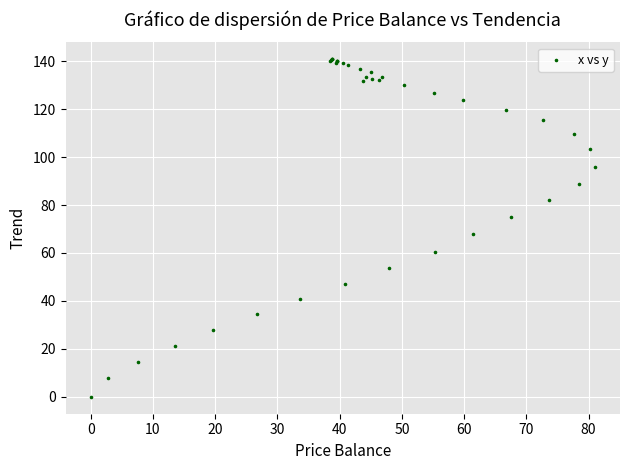

What Y value in the scatter plot is closest to 70?

67.9